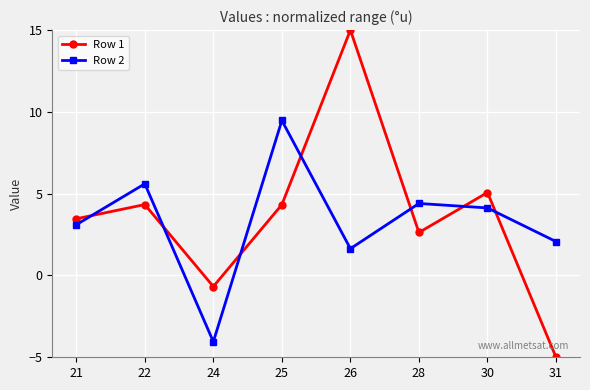

True or false: Row 1 has a value of 4.3 at 25.

True